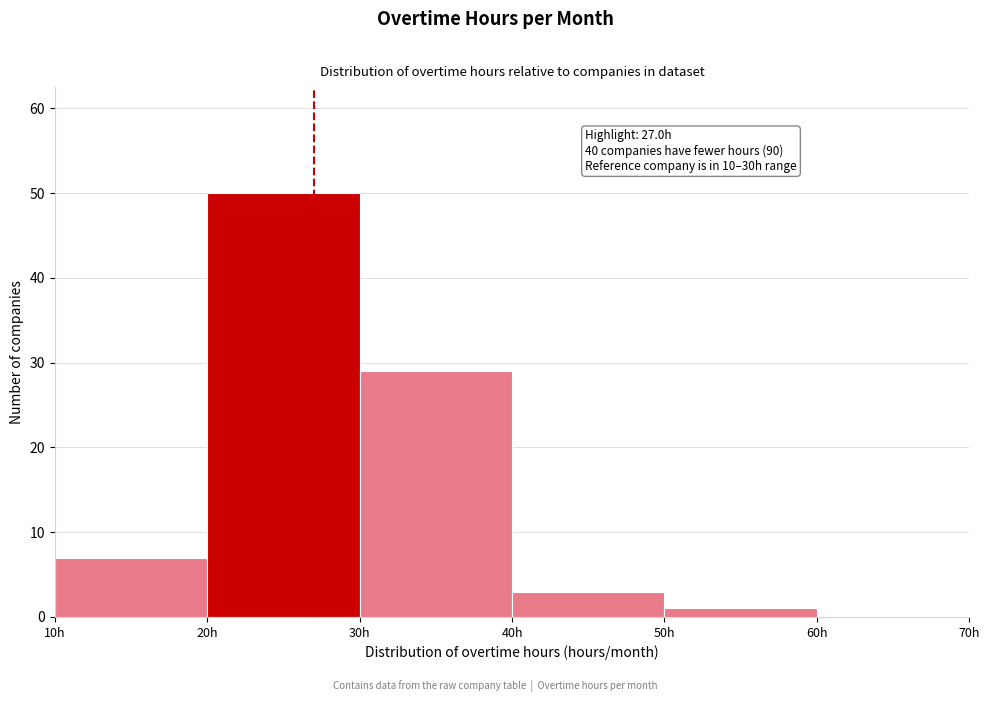

Over which range of the x-axis is the bar tallest?

20 to 30